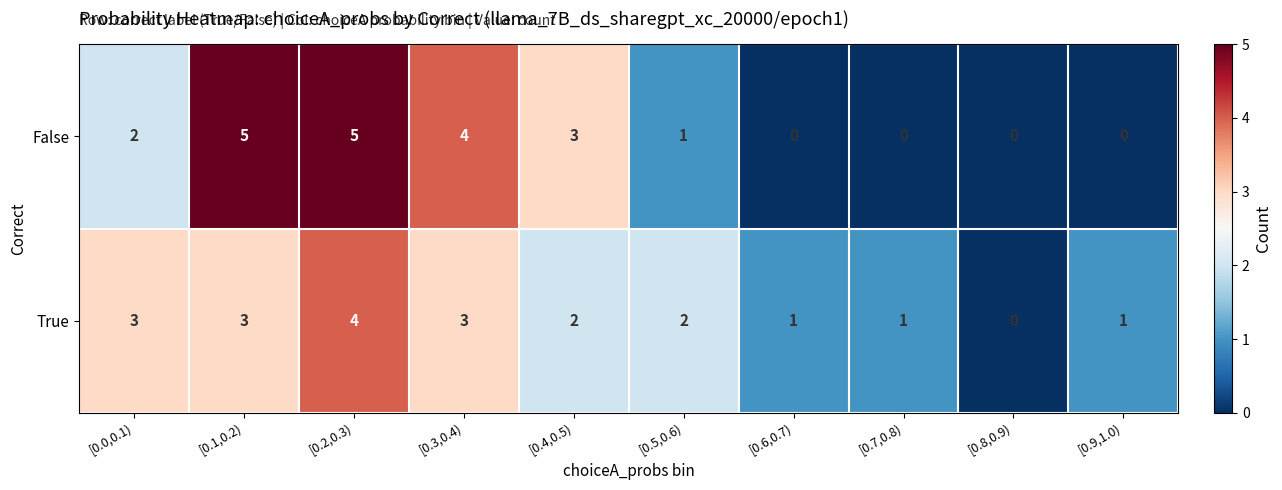

Reading right to left, transcribe all the data shown in this chart.

False: 0	0	0	0	1	3	4	5	5	2
True: 1	0	1	1	2	2	3	4	3	3